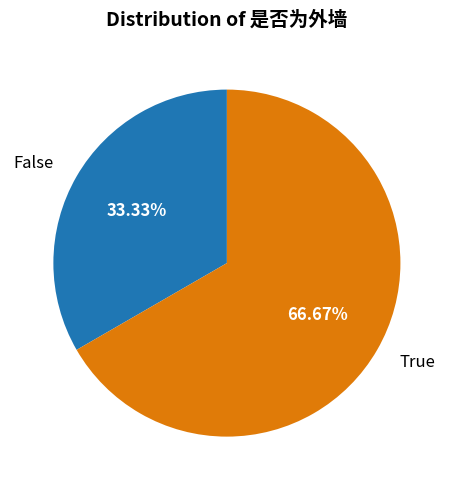

To the nearest percent, what is the average slice percentage?

50%